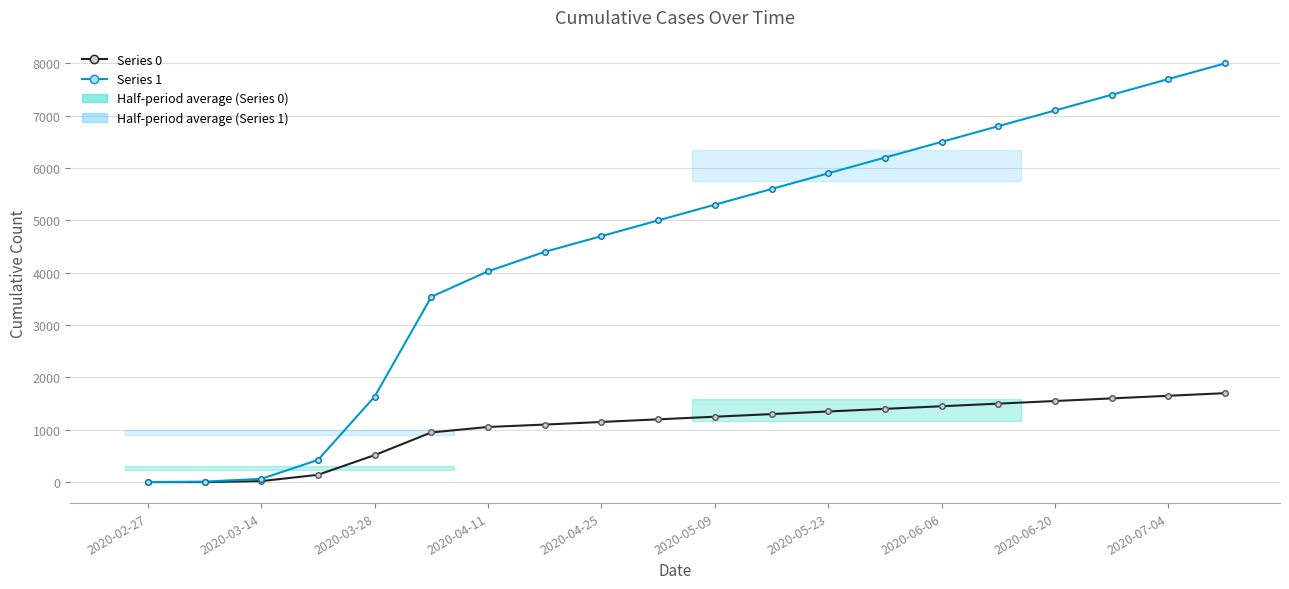

How many series are shown in this chart?

2